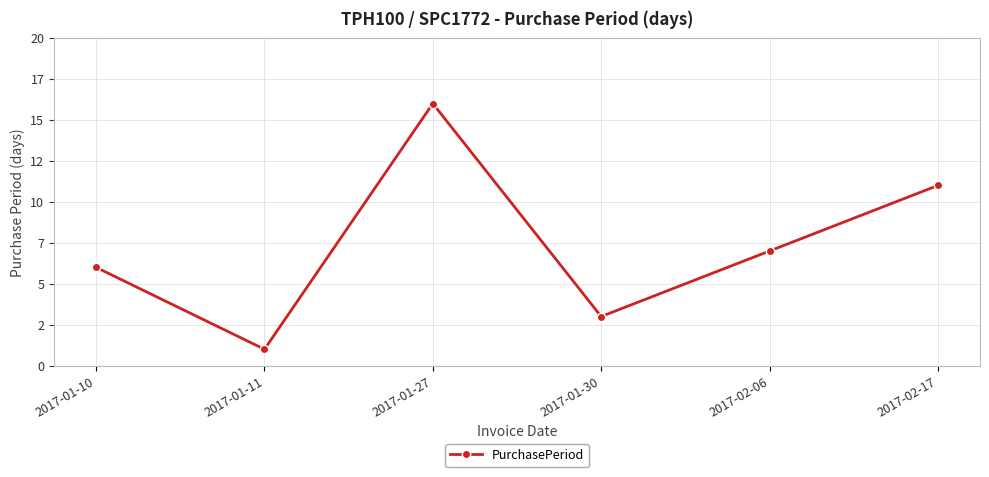

Reading left to right, extract all data points from this chart.

2017-01-10=6	2017-01-11=1	2017-01-27=16	2017-01-30=3	2017-02-06=7	2017-02-17=11